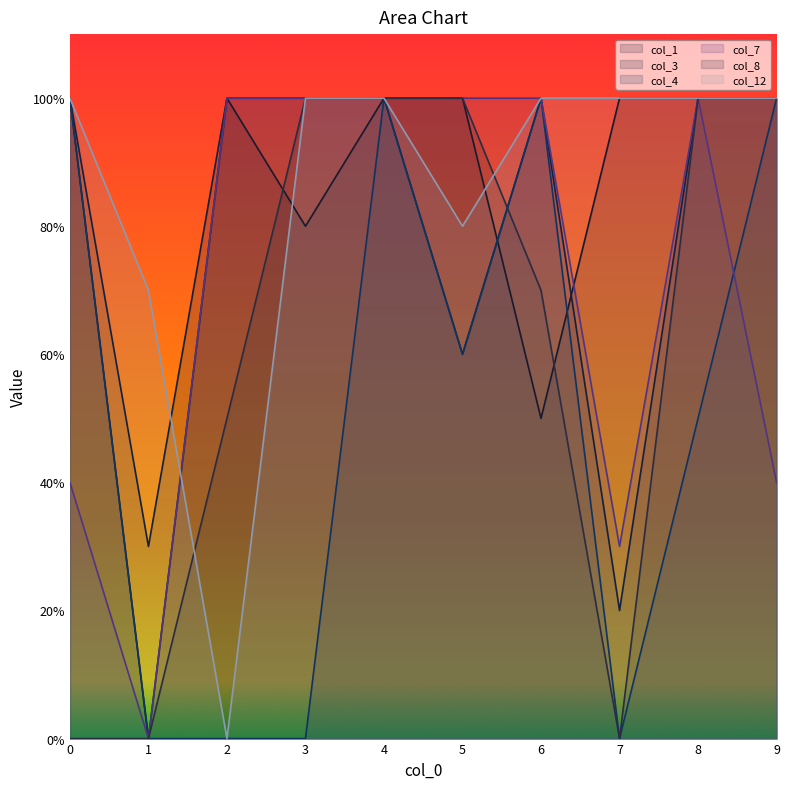

What is the value of the col_7 point at the 9th from the left?

1.0